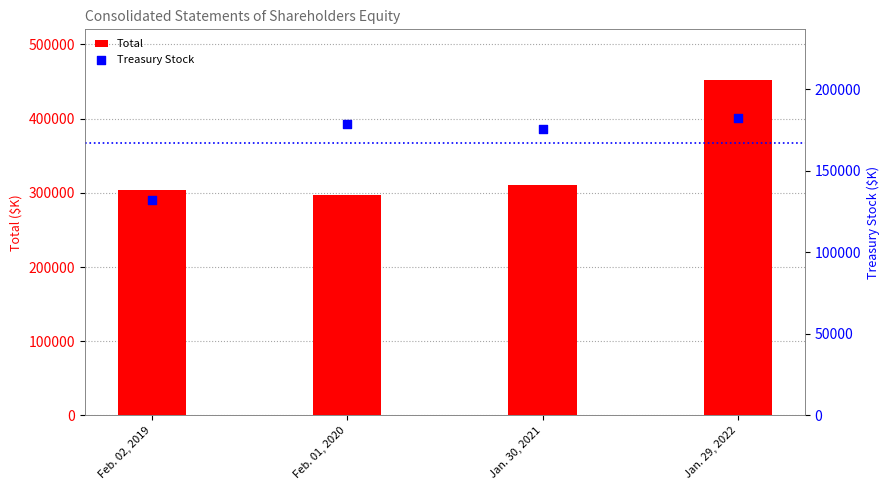

At which category is the sum across all series the highest?

Jan. 29, 2022